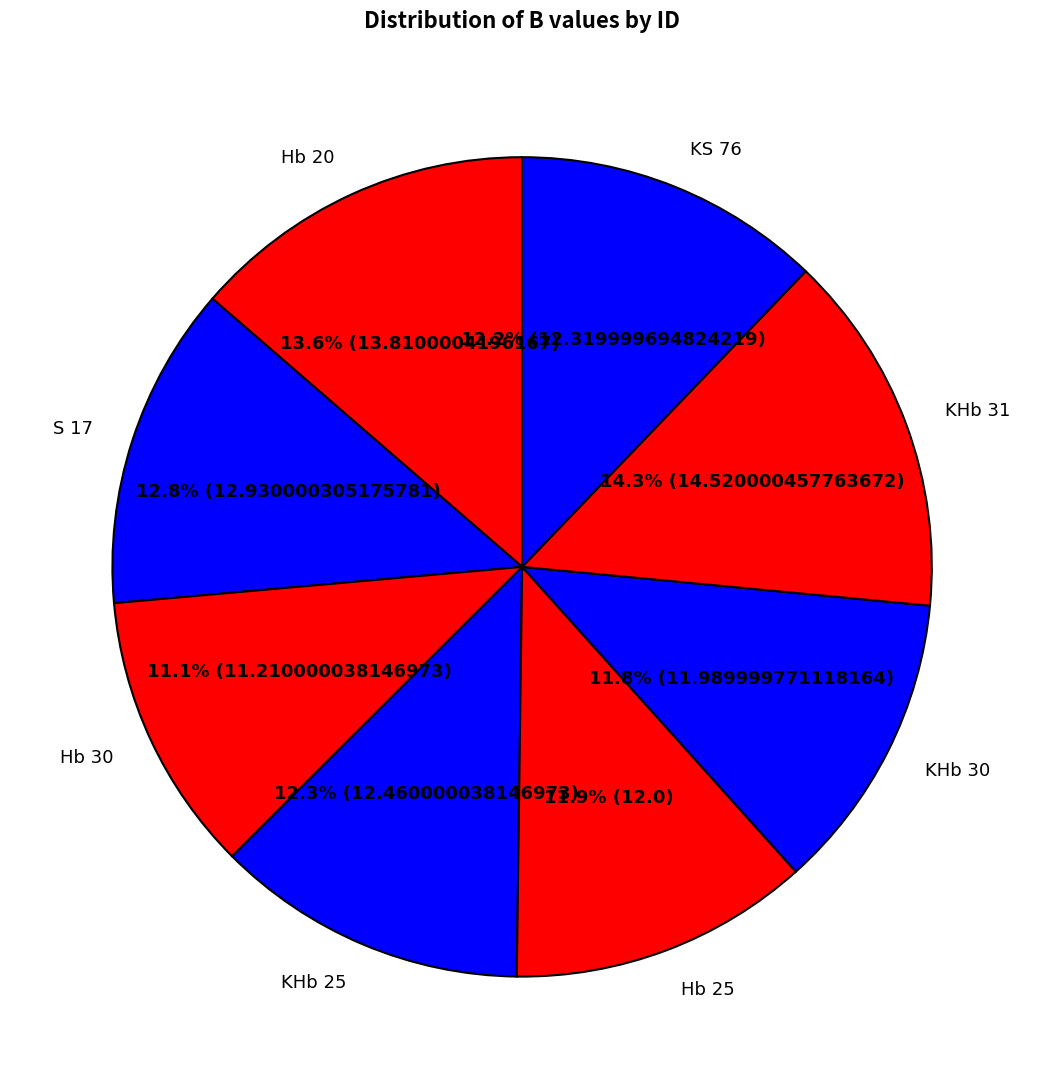

Which slice is the smallest?

Hb 30